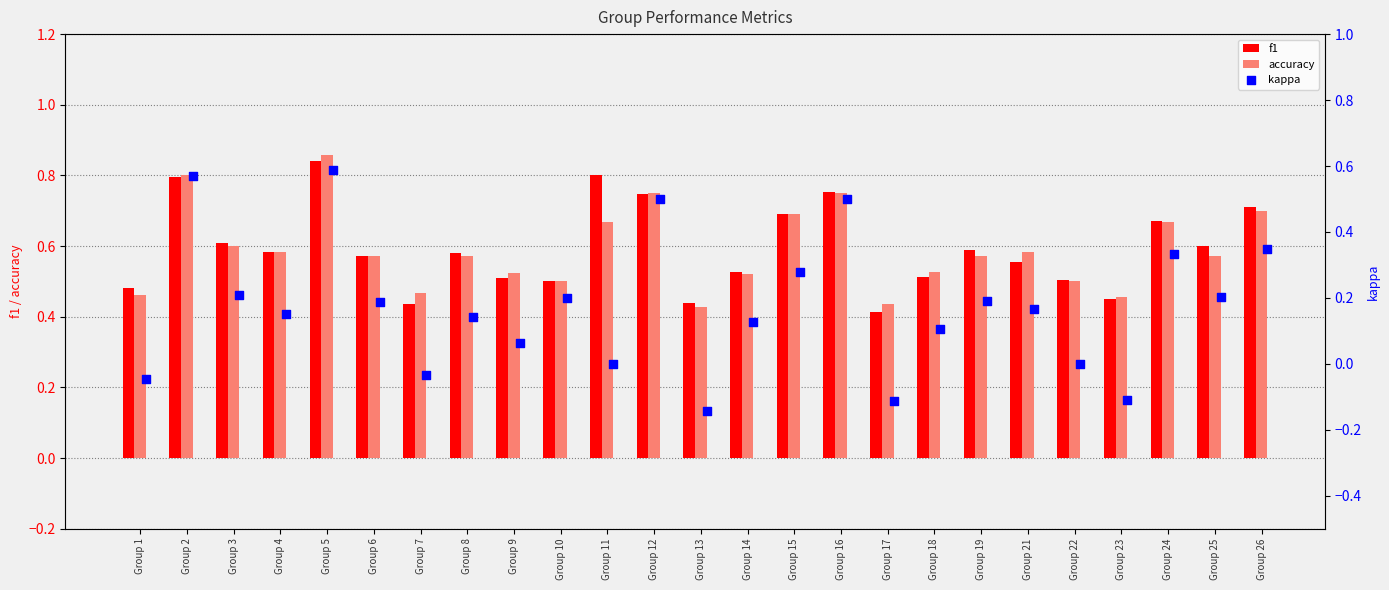

Which series reaches the maximum Y coordinate?

accuracy